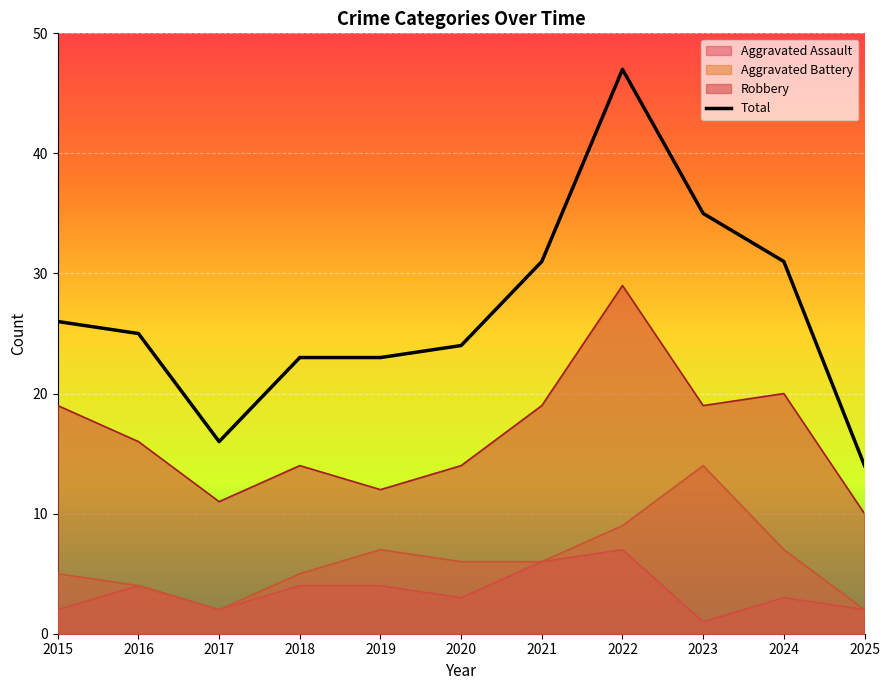

How many lines are shown in the chart?

4